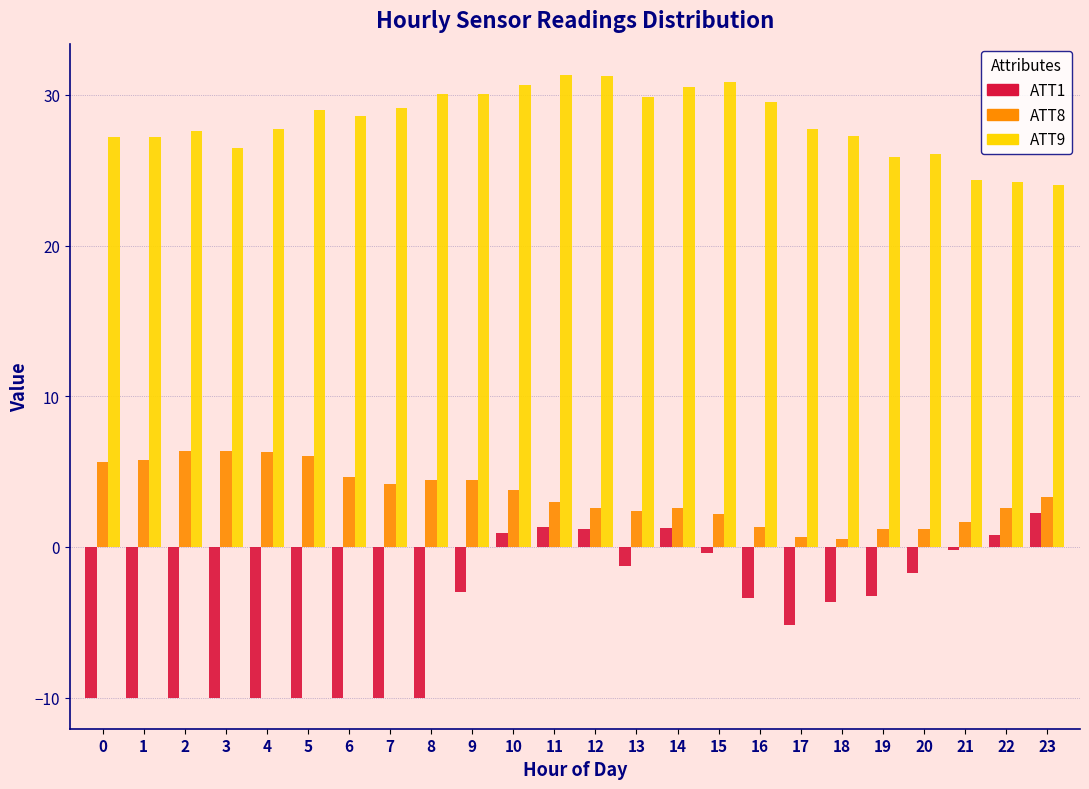

What is the maximum value shown in the chart?

31.3